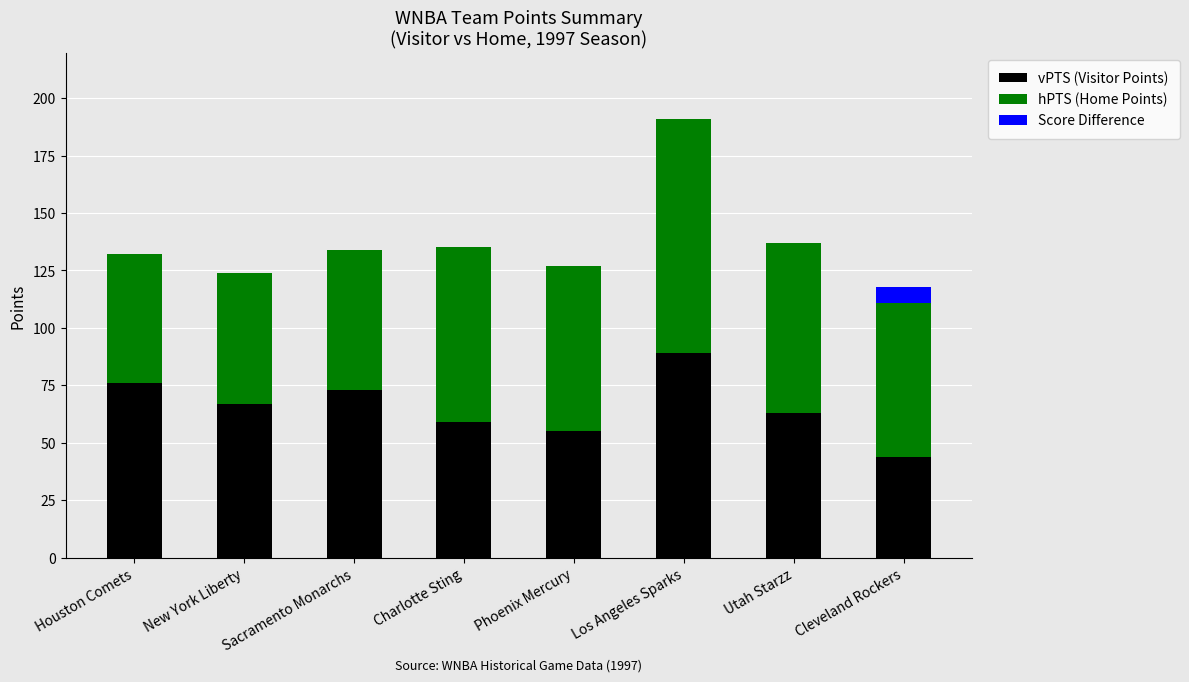

What is the difference between the maximum and minimum values in the Score Difference series?

7